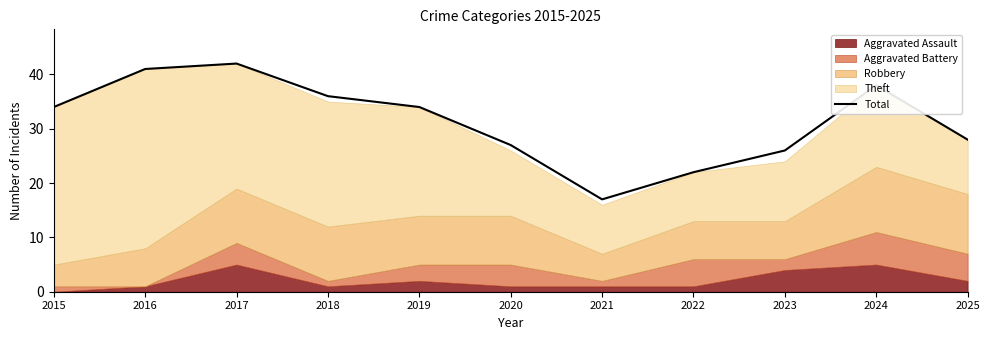

Which label corresponds to the largest value in the chart?

2017